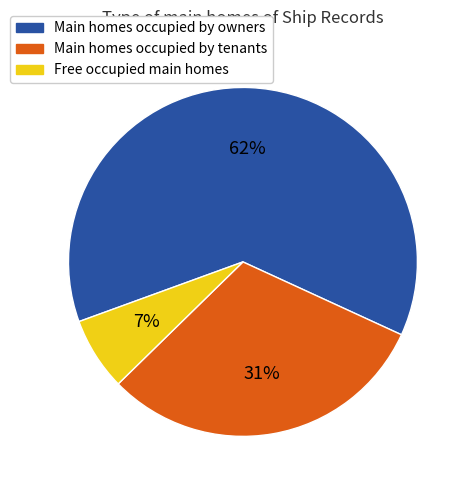

Which has a higher value, Main homes occupied by owners or Main homes occupied by tenants?

Main homes occupied by owners